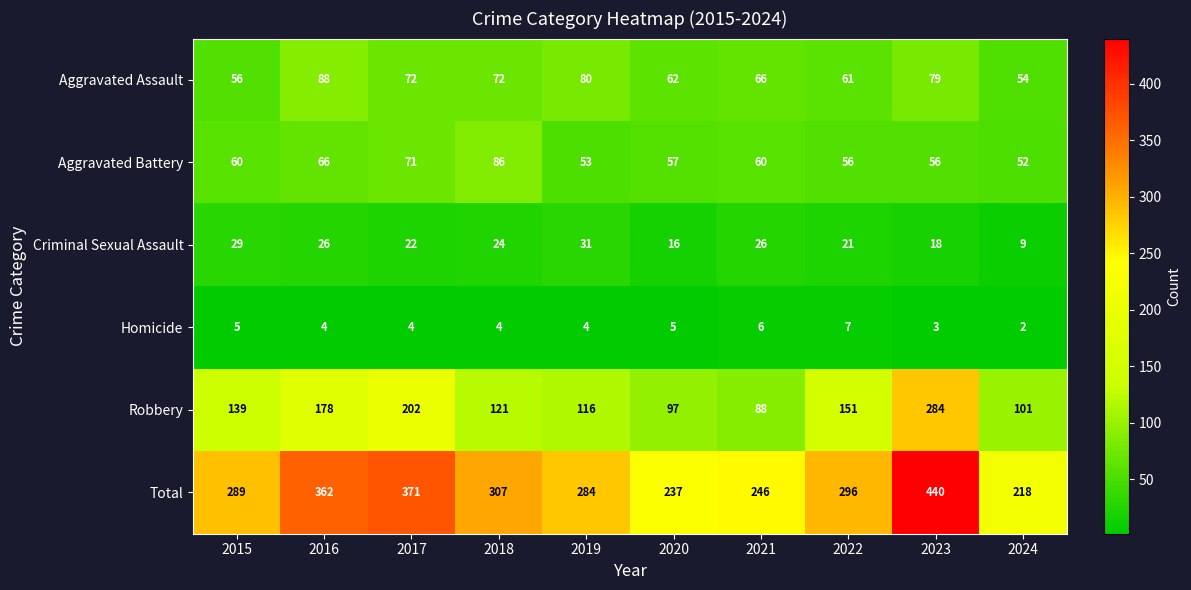

What is the smallest value displayed?

2